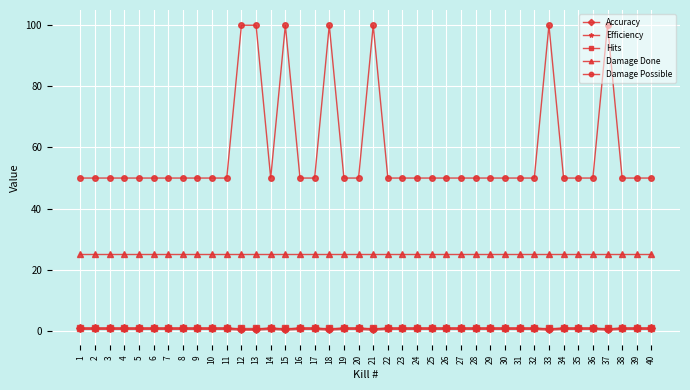

Which series has the widest spread of values?

Damage Possible